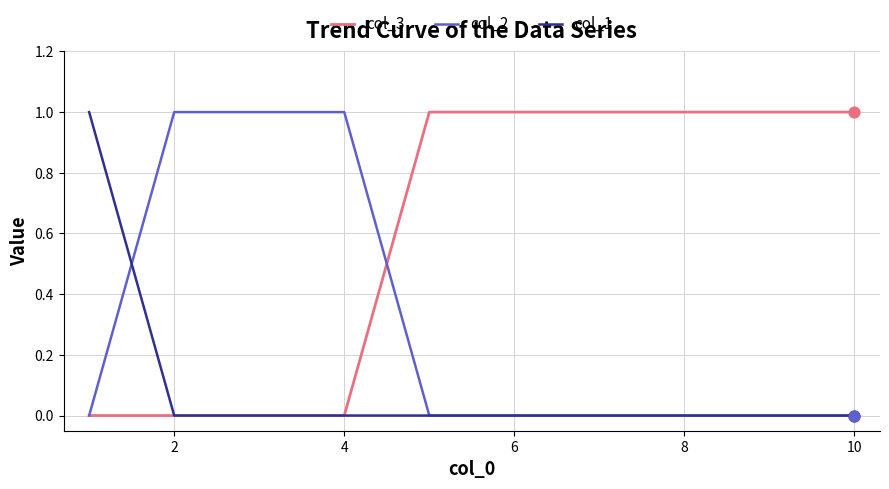

At how many categories does at least one series exceed 0?

10